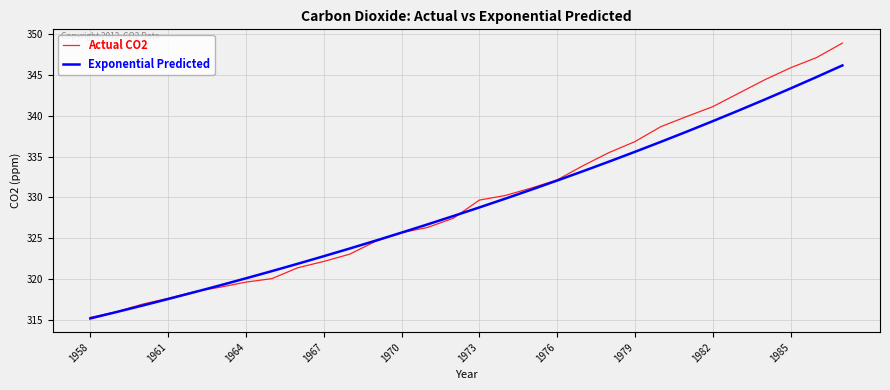

Which series has the largest range (max minus min)?

Actual CO2